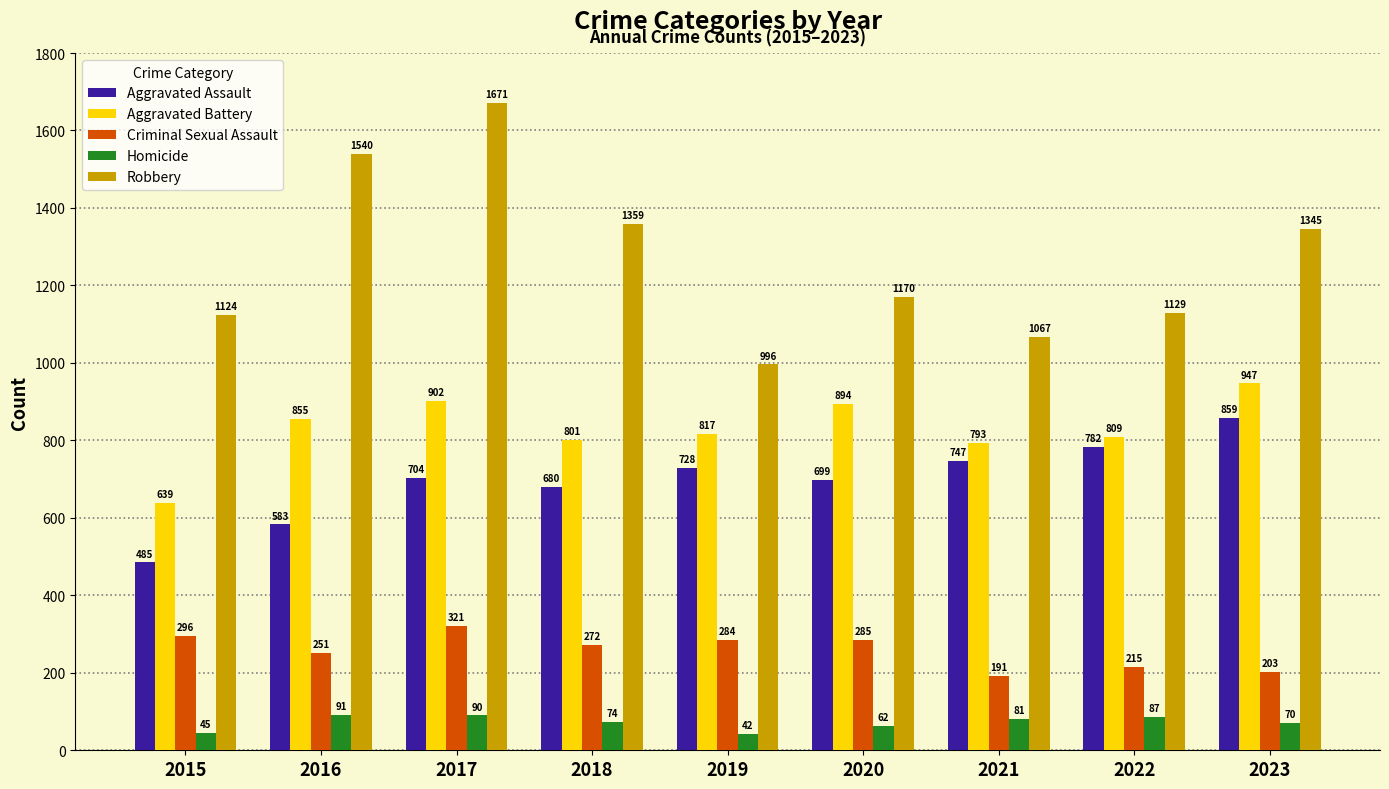

What is the difference between the Aggravated Assault values at 2021 and 2019?

19